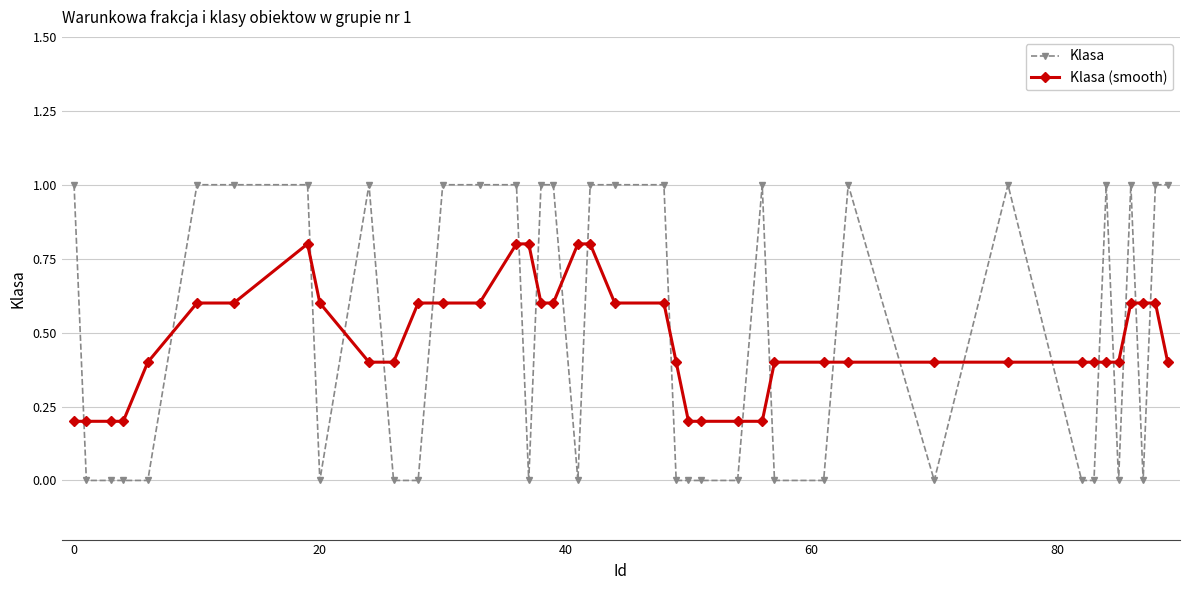

Which series ends up on top after the final intersection of Klasa (smooth) and Klasa?

Klasa